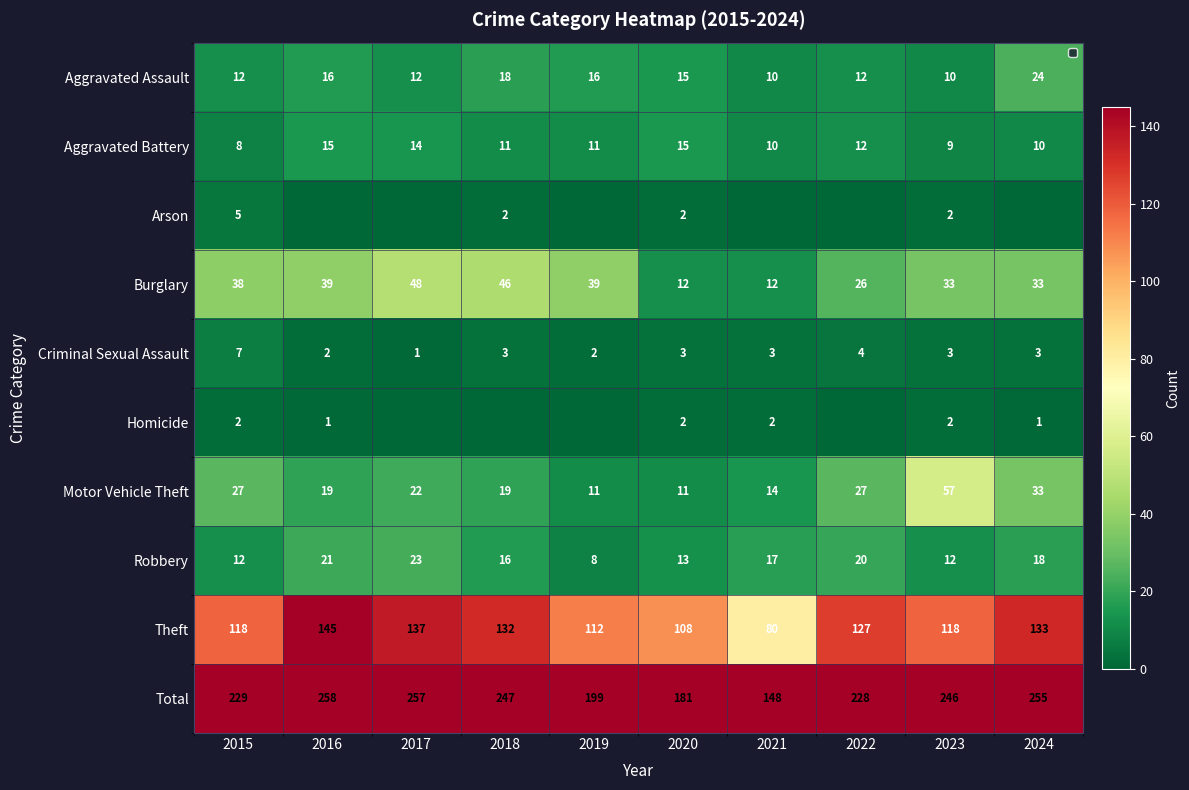

What is the difference between the maximum and minimum values in the Criminal Sexual Assault series?

6